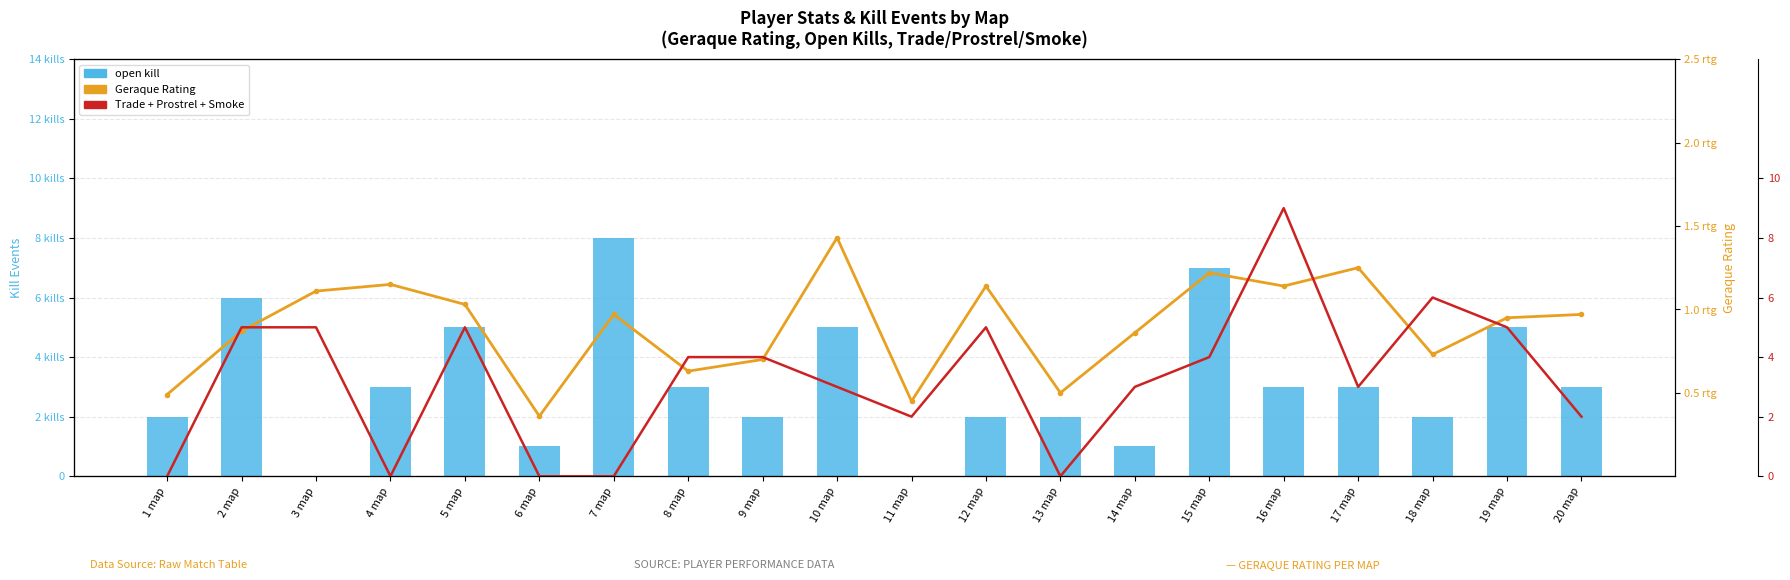

What is the difference between the second highest and second lowest values in the open kill series?

7.0